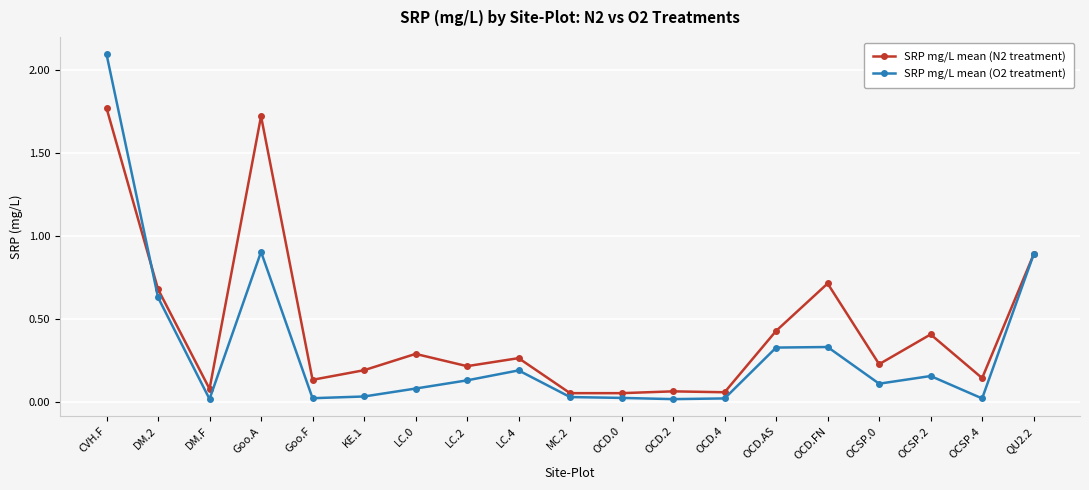

Does the chart have visible grid lines?

Yes